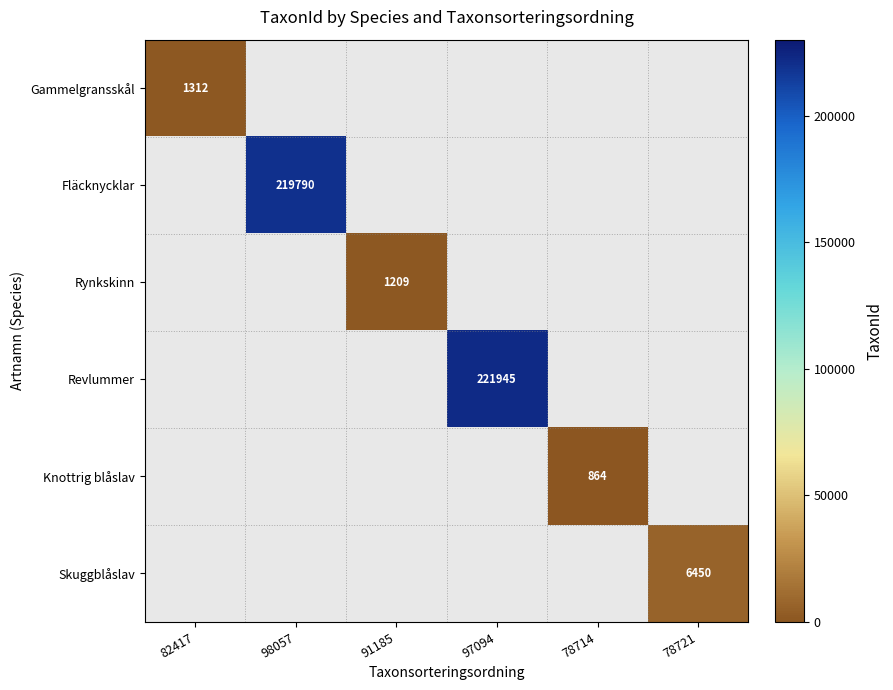

Count the number of data series in this chart.

6